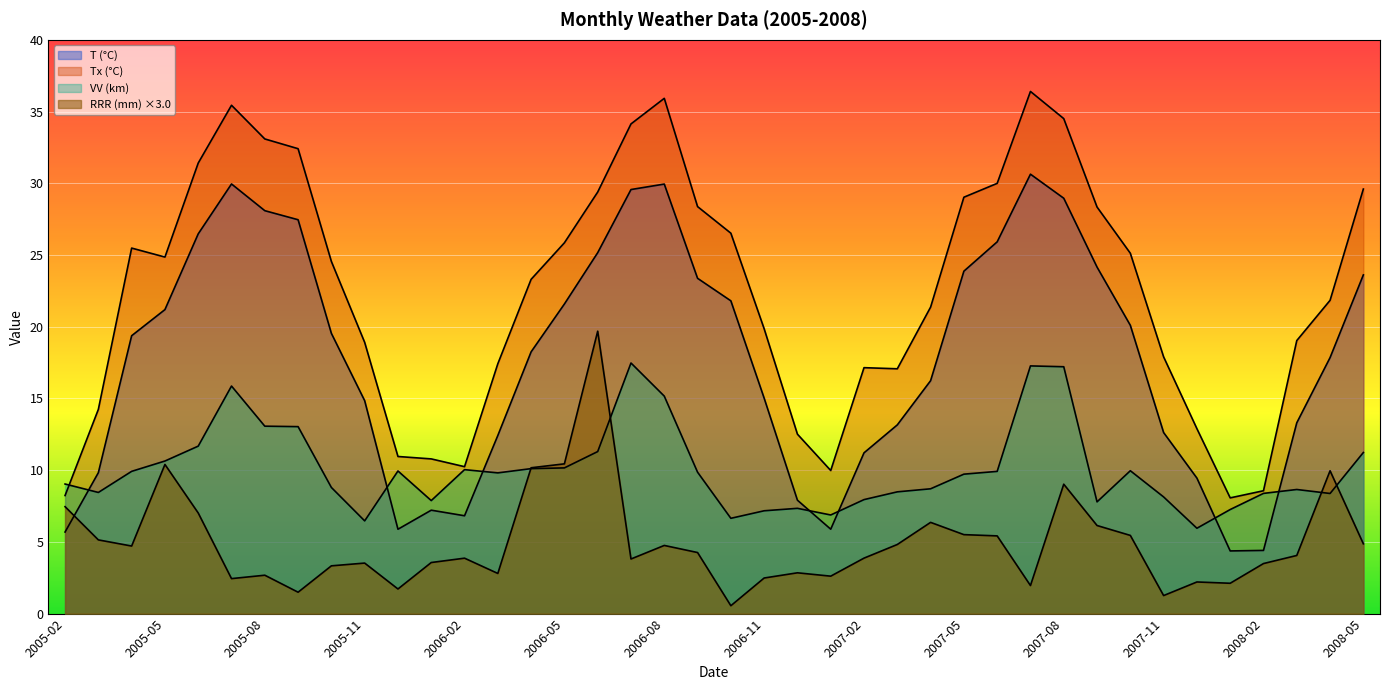

How many lines are shown in the chart?

4